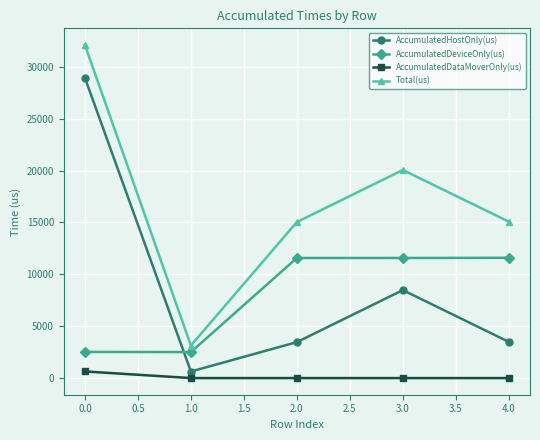

Is it true that AccumulatedDeviceOnly(us) equals 4491.7 at 0.0?

False